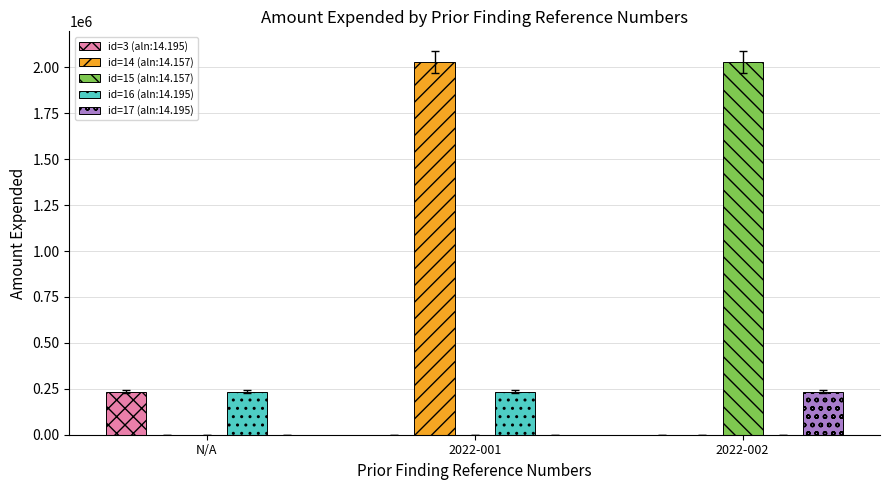

Count the number of data series in this chart.

5